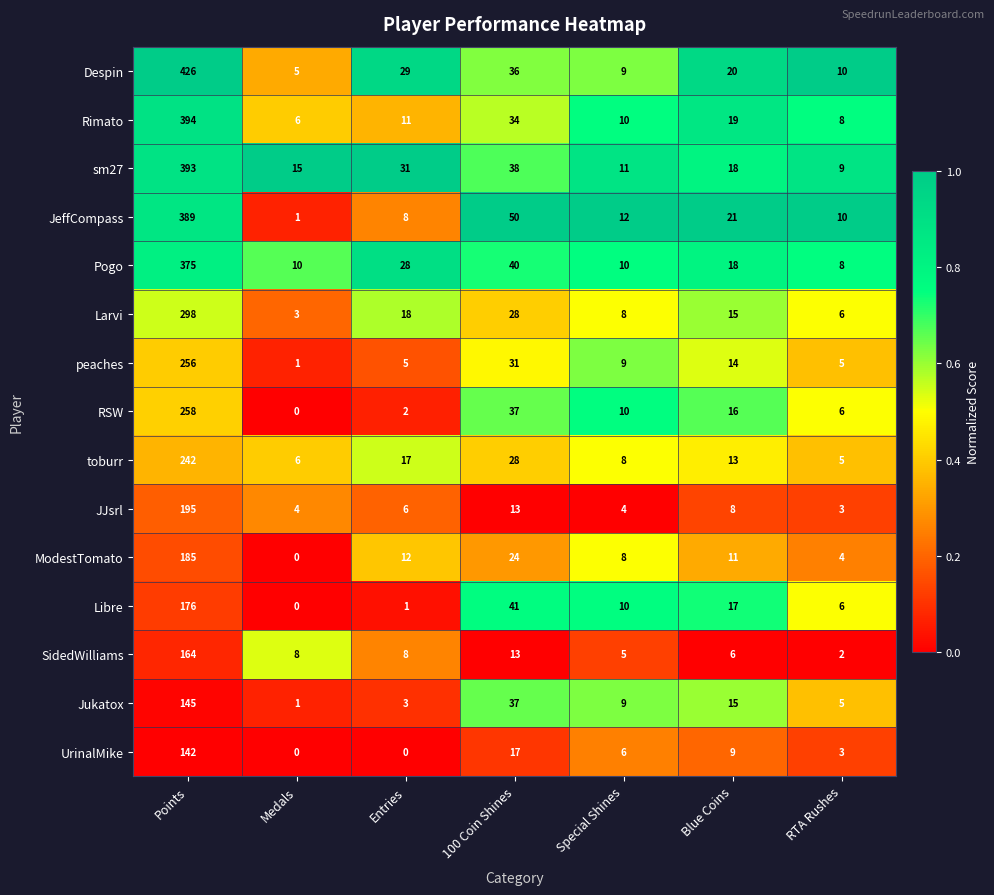

At which category is the sum across all series the highest?

Points